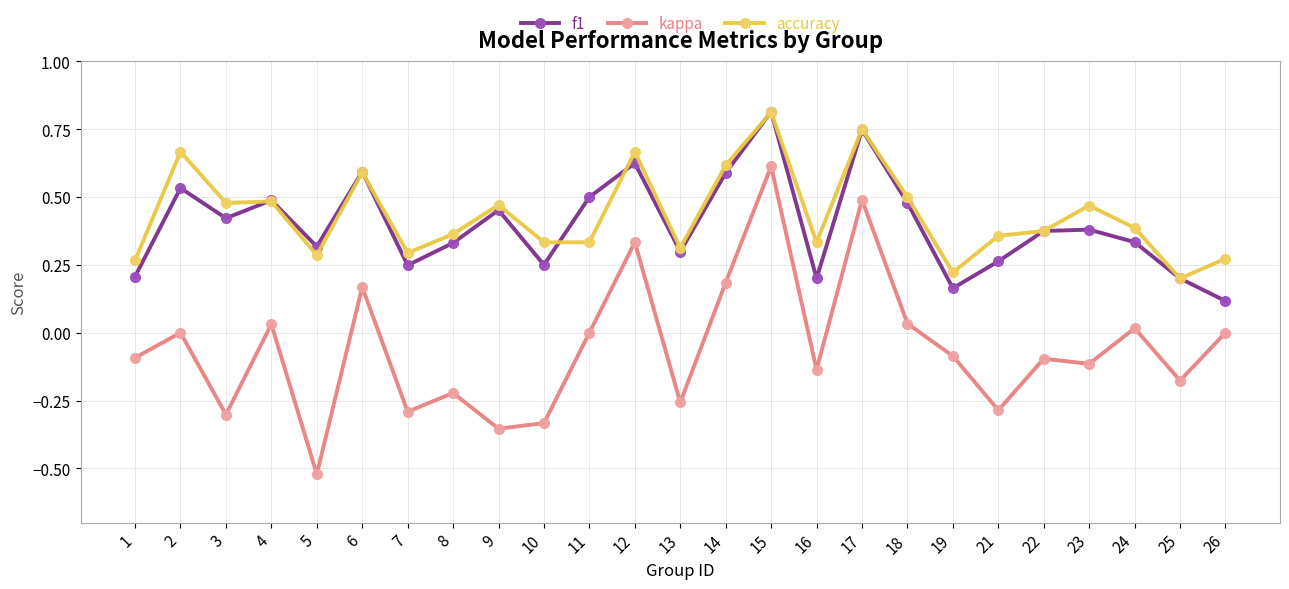

What is the sum of all f1 values?

9.9